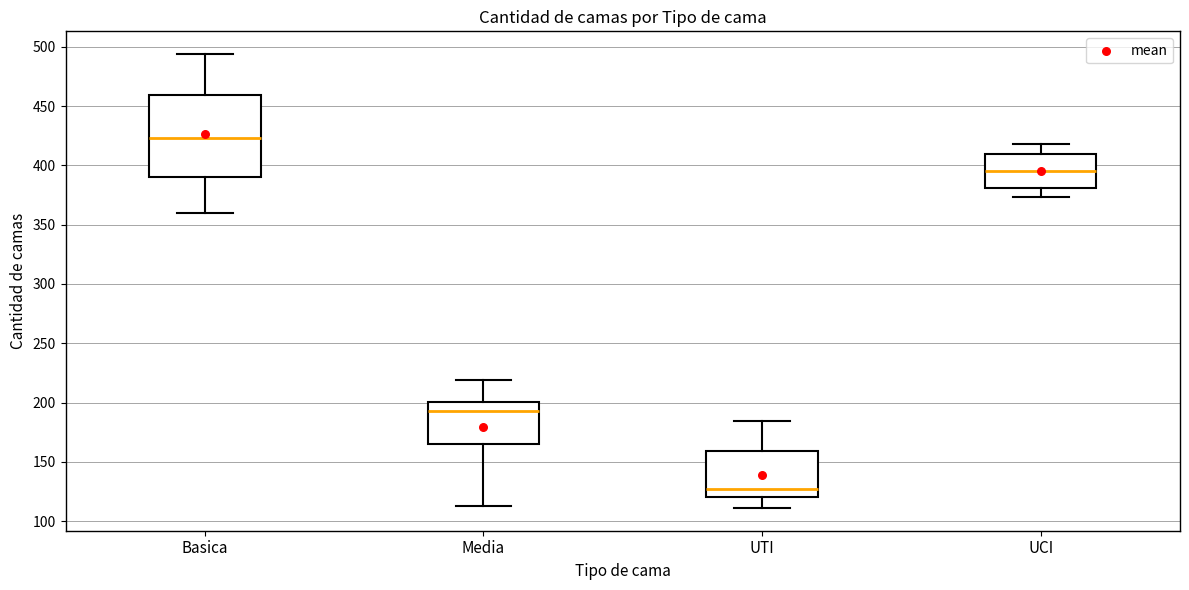

Which box has the lowest median line?

UTI